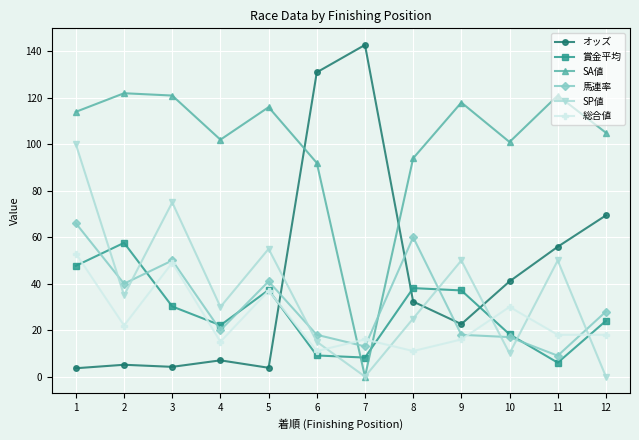

What is the average value of the 総合値 series?

24.7